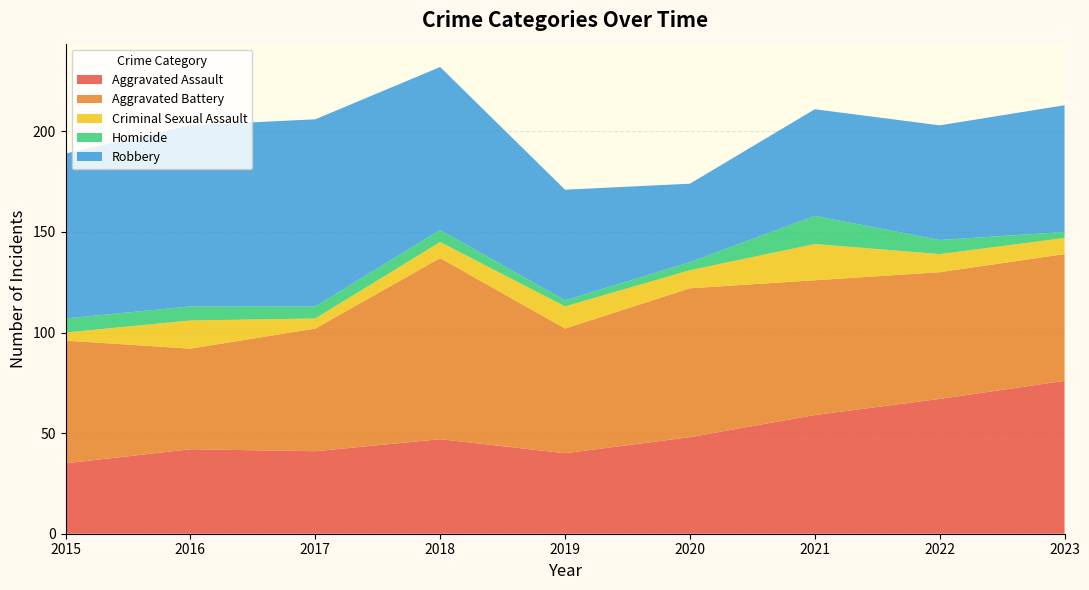

Reading left to right, list all the values displayed in this chart.

Aggravated Assault: 2015=35	2016=42	2017=41	2018=47	2019=40	2020=48	2021=59	2022=67	2023=76
Aggravated Battery: 2015=61	2016=50	2017=61	2018=90	2019=62	2020=74	2021=67	2022=63	2023=63
Criminal Sexual Assault: 2015=4	2016=14	2017=5	2018=8	2019=11	2020=9	2021=18	2022=9	2023=8
Homicide: 2015=7	2016=7	2017=6	2018=6	2019=3	2020=4	2021=14	2022=7	2023=3
Robbery: 2015=82	2016=90	2017=93	2018=81	2019=55	2020=39	2021=53	2022=57	2023=63